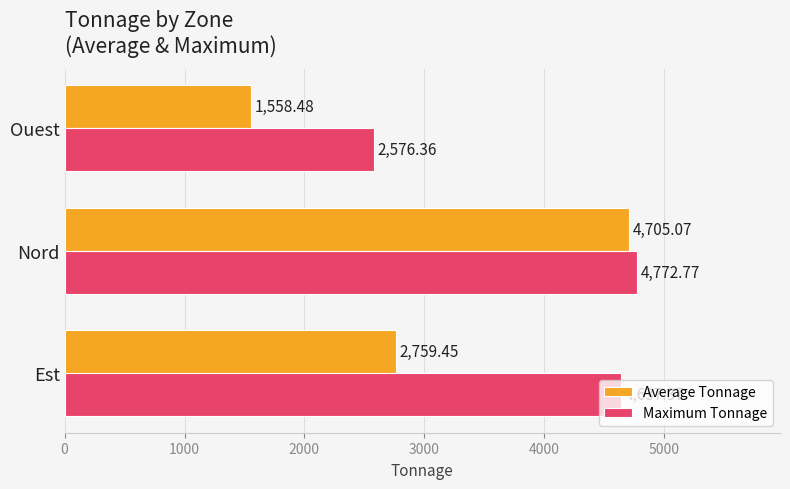

Which series has the largest range (max minus min)?

Average Tonnage